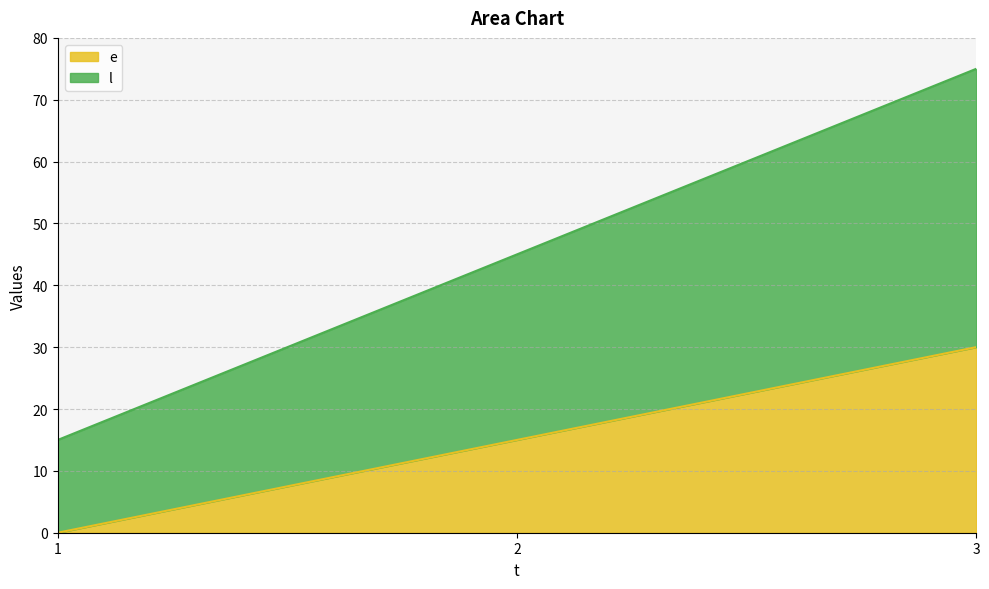

Reading left to right, transcribe all the data shown in this chart.

e: 1=0	2=15	3=30
l: 1=15	2=45	3=75